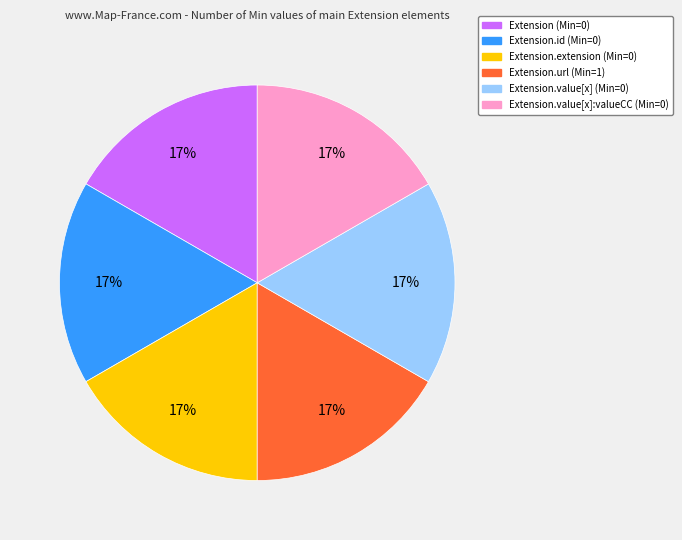

Is there any slice that represents more than half of the pie?

No